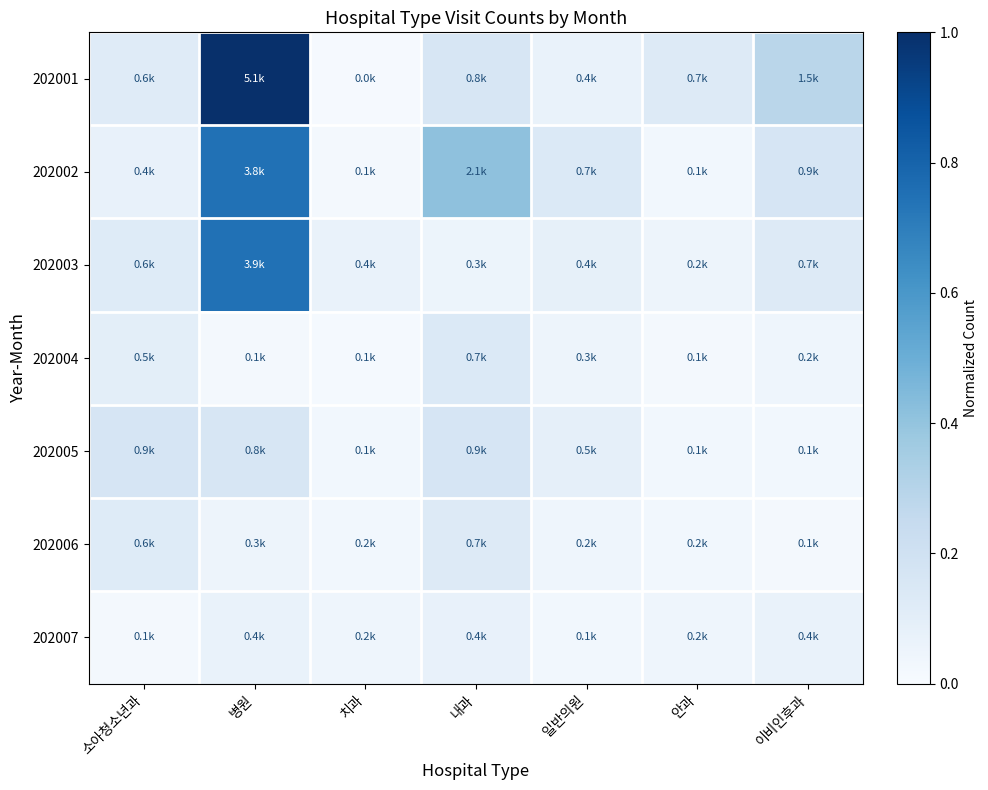

Between 일반의원 and 소아청소년과, which is larger?

소아청소년과